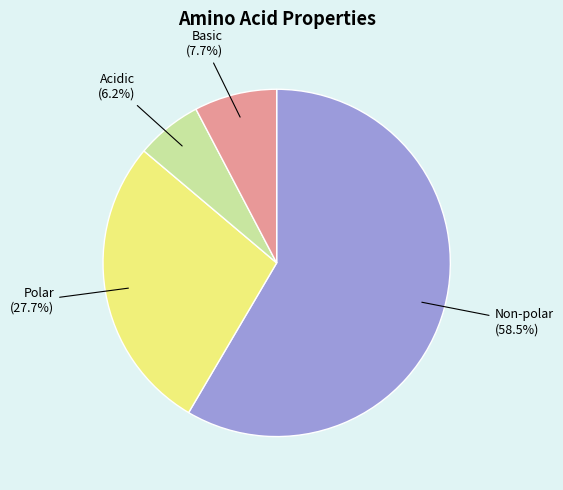

Between Non-polar and Polar, which is larger?

Non-polar